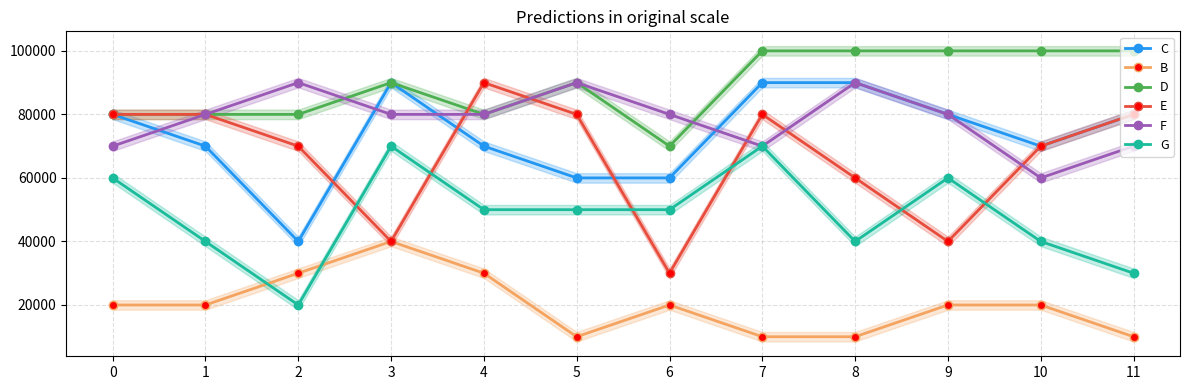

Which series has the largest range (max minus min)?

E